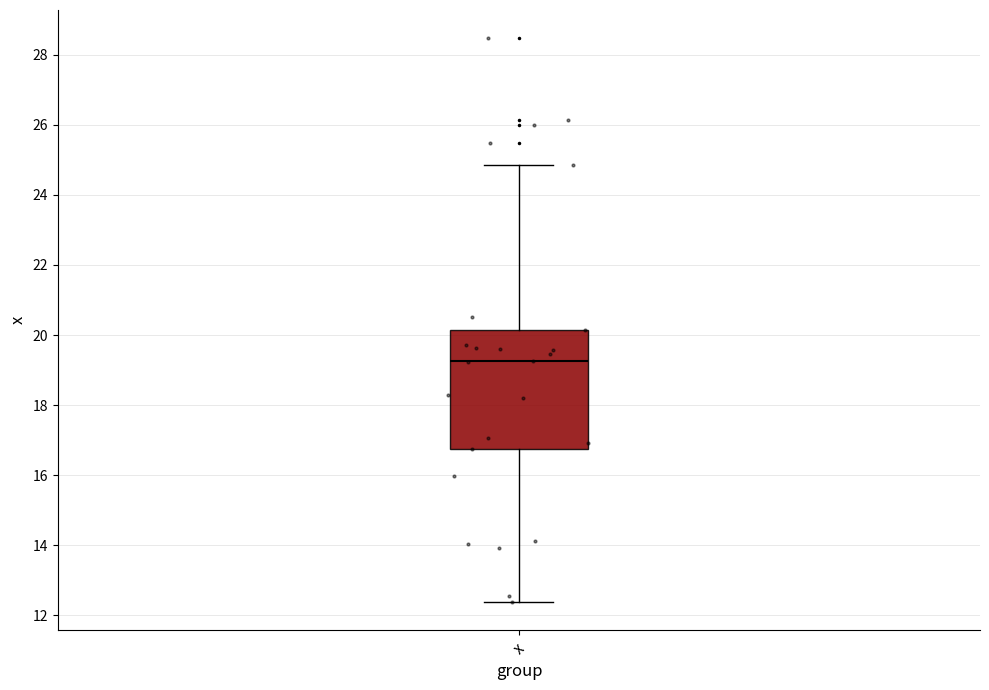

Where does the median line of the box for x sit on the y-axis? The values are not printed on the chart, so give them approximately, as read against the axis.

19.2